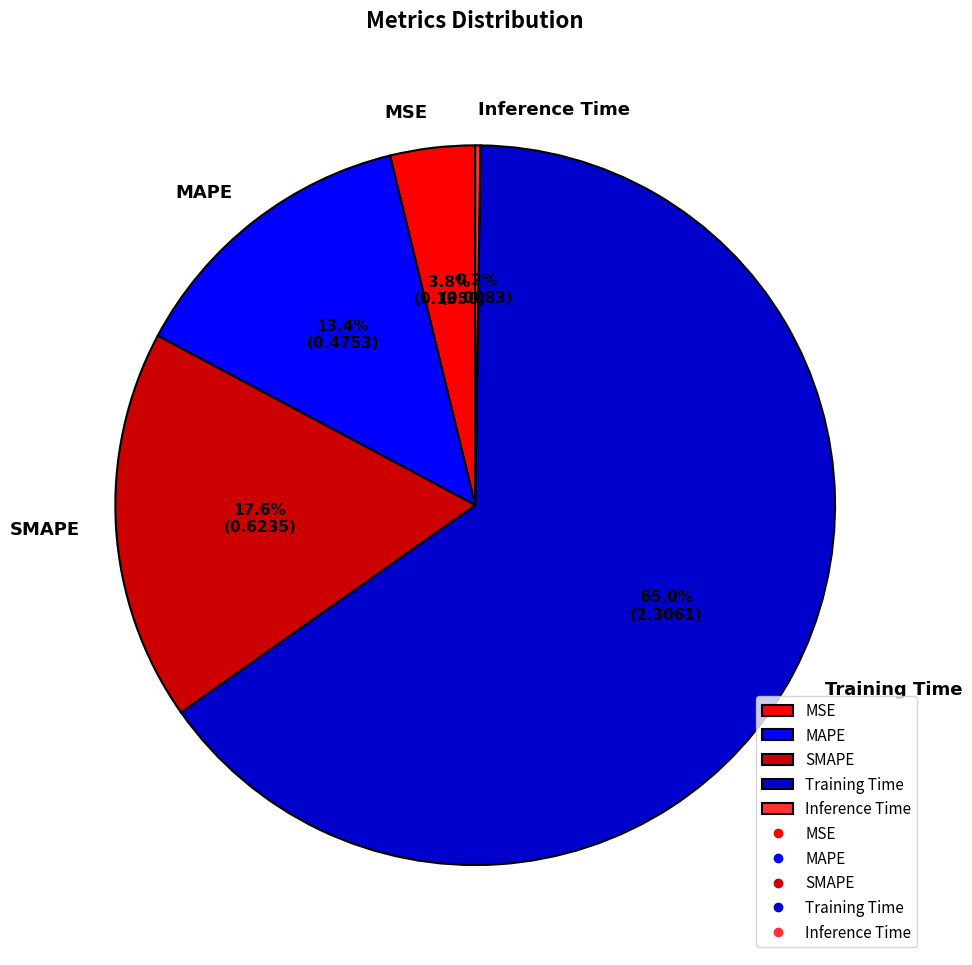

Which has a higher value, Training Time or MAPE?

Training Time